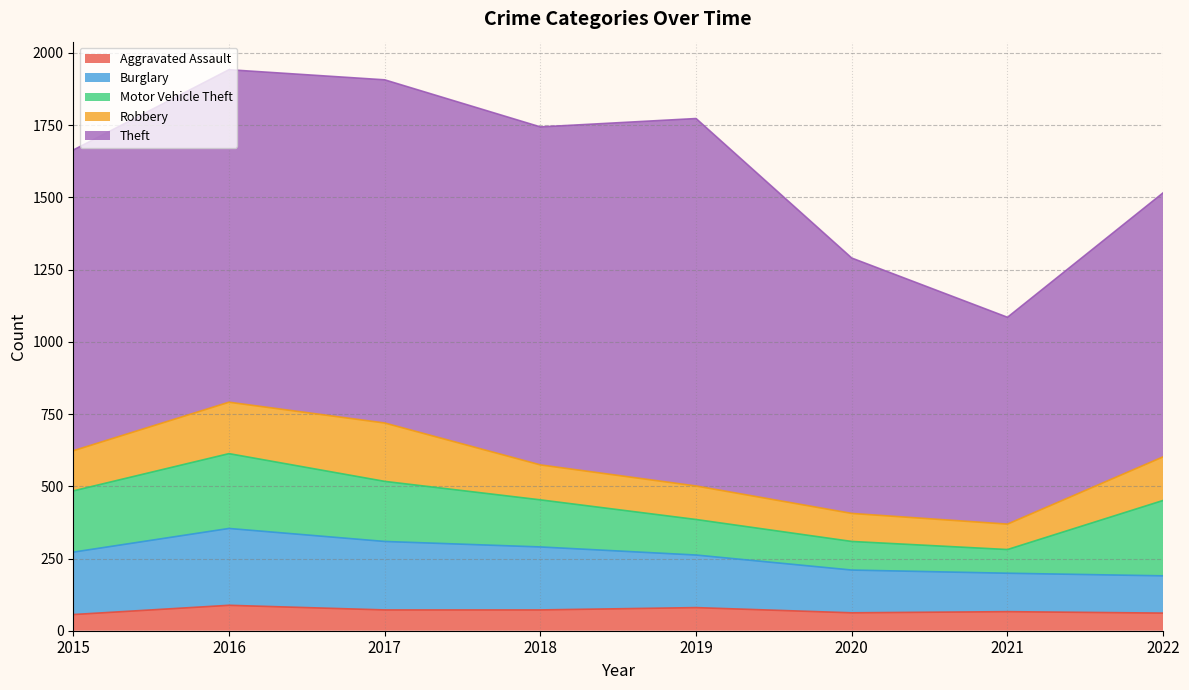

List the labels in order of Aggravated Assault value, smallest first.

2015, 2022, 2020, 2021, 2017, 2018, 2019, 2016